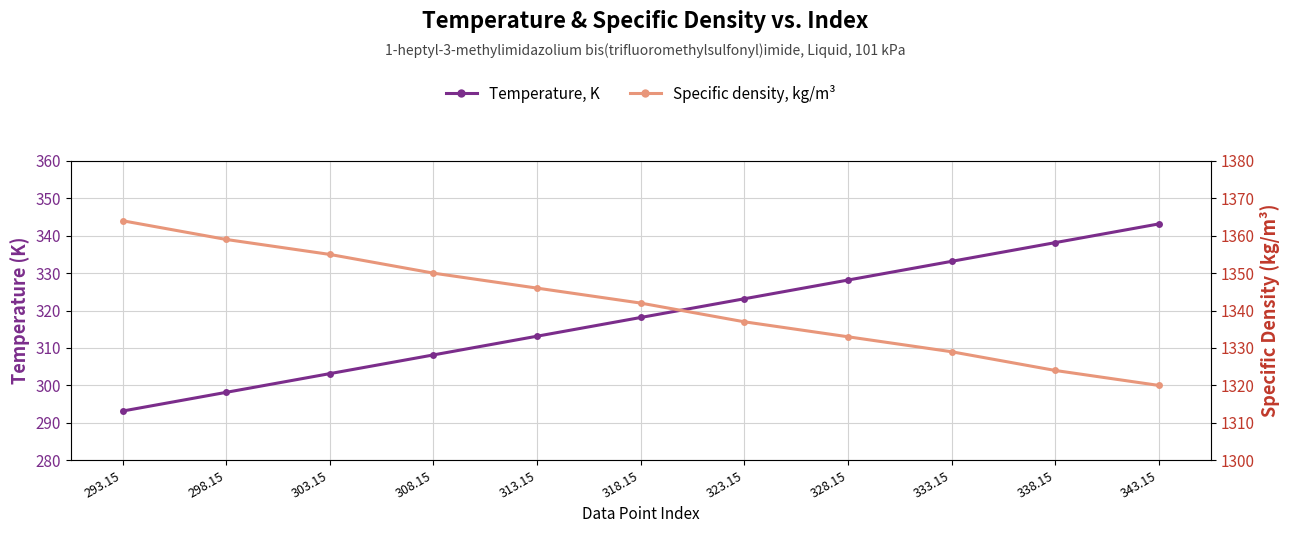

Which series has the largest total across all categories?

Specific density, kg/m³